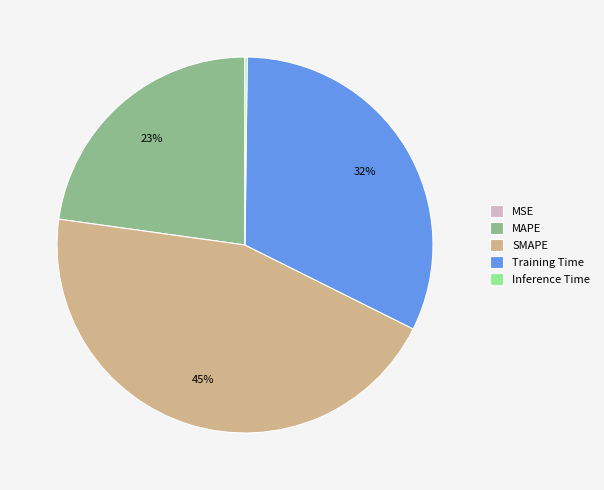

To the nearest percent, what portion does Training Time represent?

32%